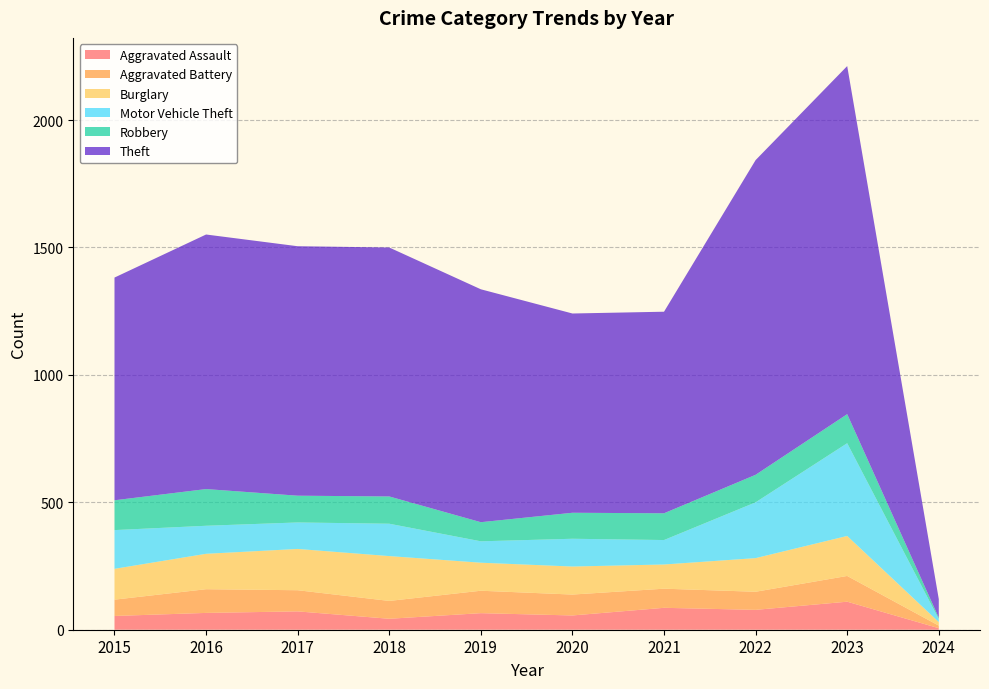

Reading left to right, extract all data points from this chart.

Aggravated Assault: 54	66	72	43	65	56	86	78	110	6
Aggravated Battery: 64	93	83	70	88	82	75	71	101	10
Burglary: 121	139	162	176	110	110	95	132	157	14
Motor Vehicle Theft: 152	110	104	127	84	109	96	219	364	12
Robbery: 117	144	105	107	75	102	105	108	114	5
Theft: 874	999	979	977	914	782	791	1235	1366	73